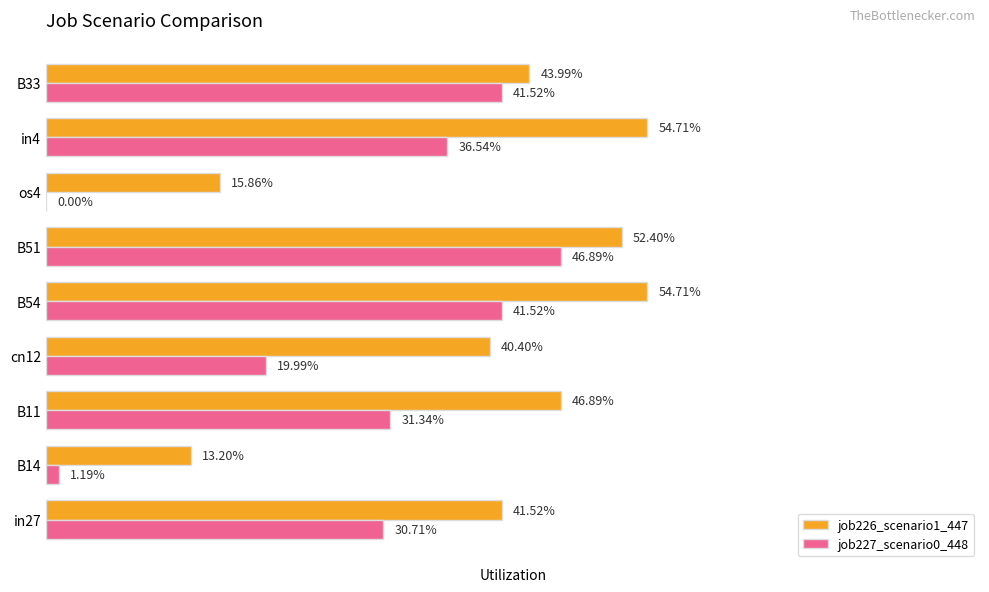

What is the greatest value displayed?

0.5